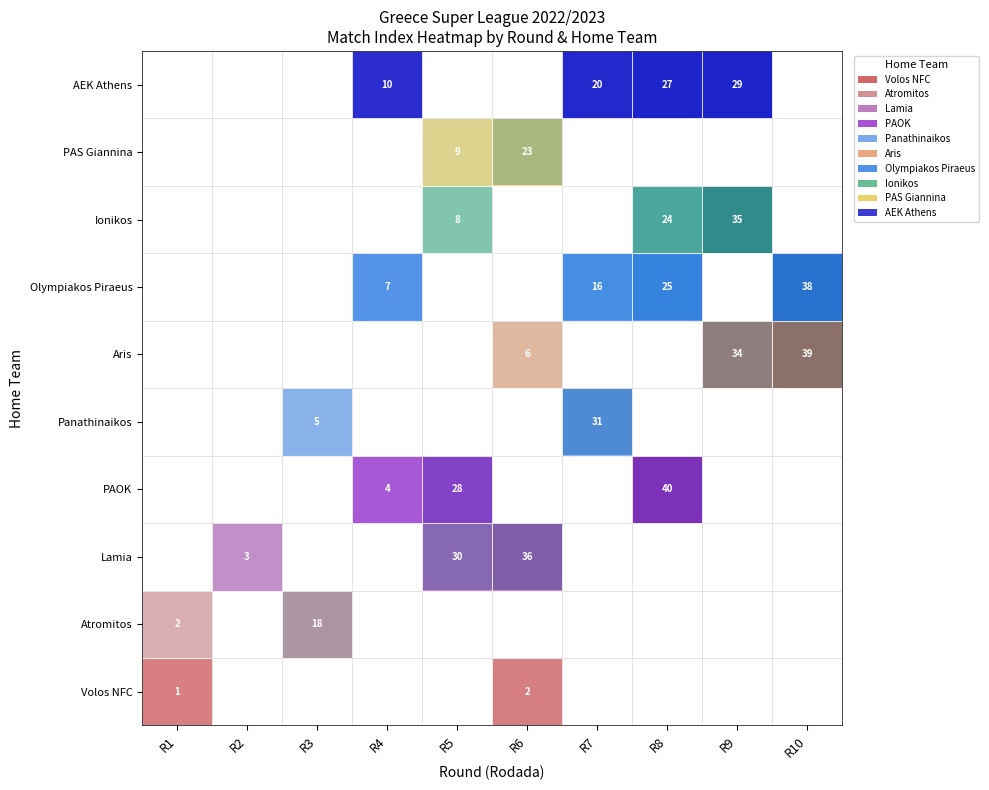

What is the sum of the Olympiakos Piraeus values at R10 and R7?

54